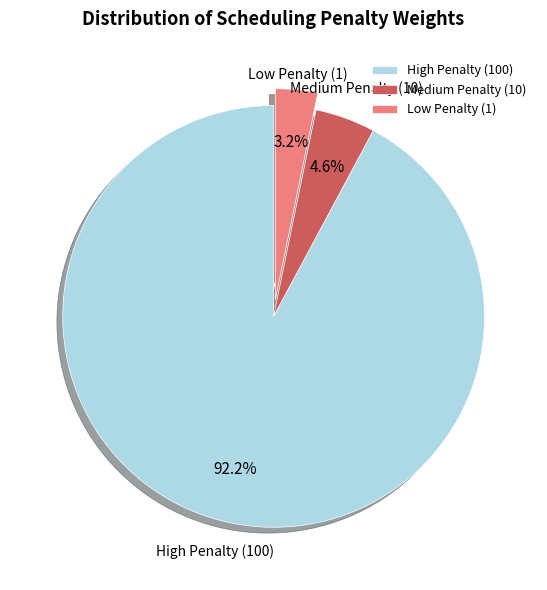

What is the largest slice in the pie chart?

High Penalty (100)